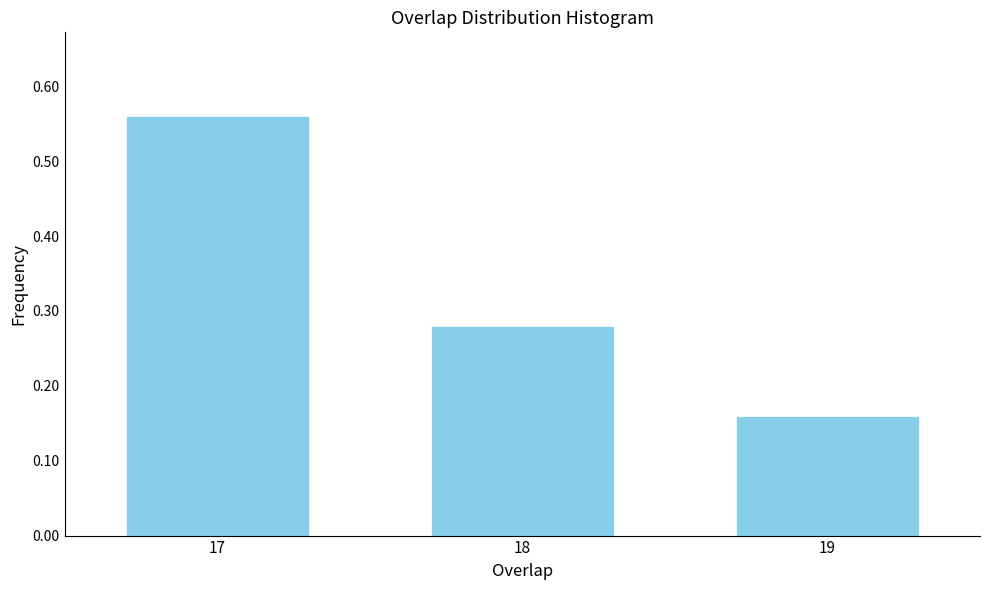

Which label corresponds to the largest value in the chart?

17